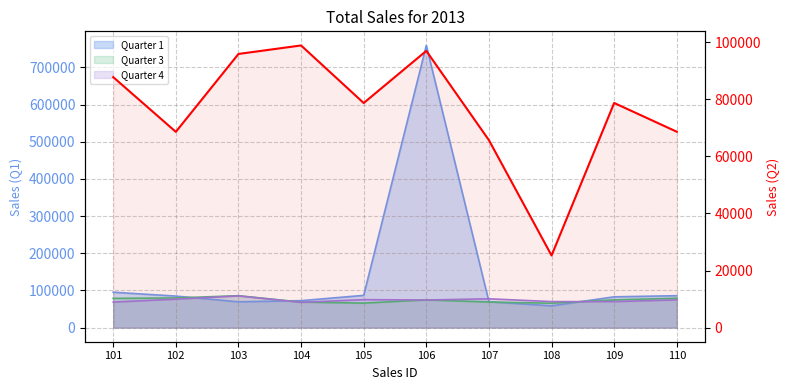

List the labels in order of value, largest first.

104, 106, 103, 101, 109, 105, 110, 102, 107, 108